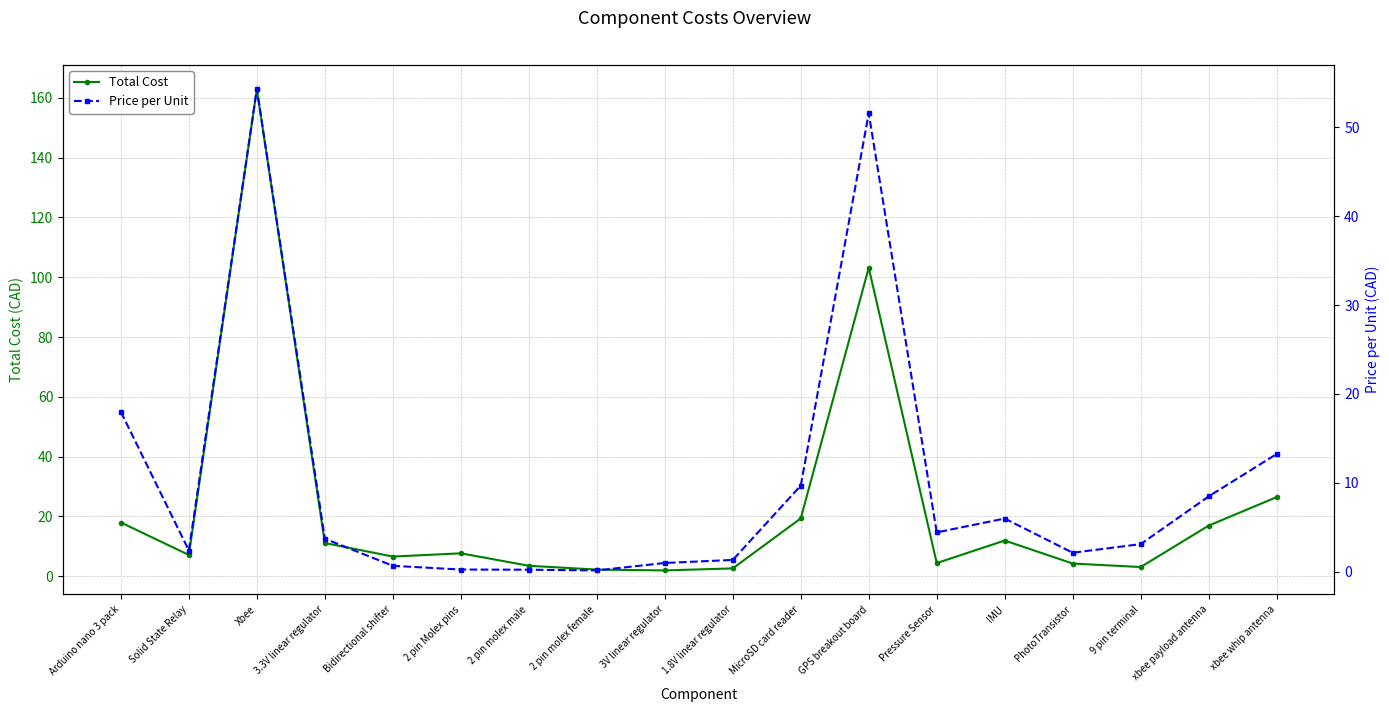

At which label does Total Cost first exceed 7?

Arduino nano 3 pack